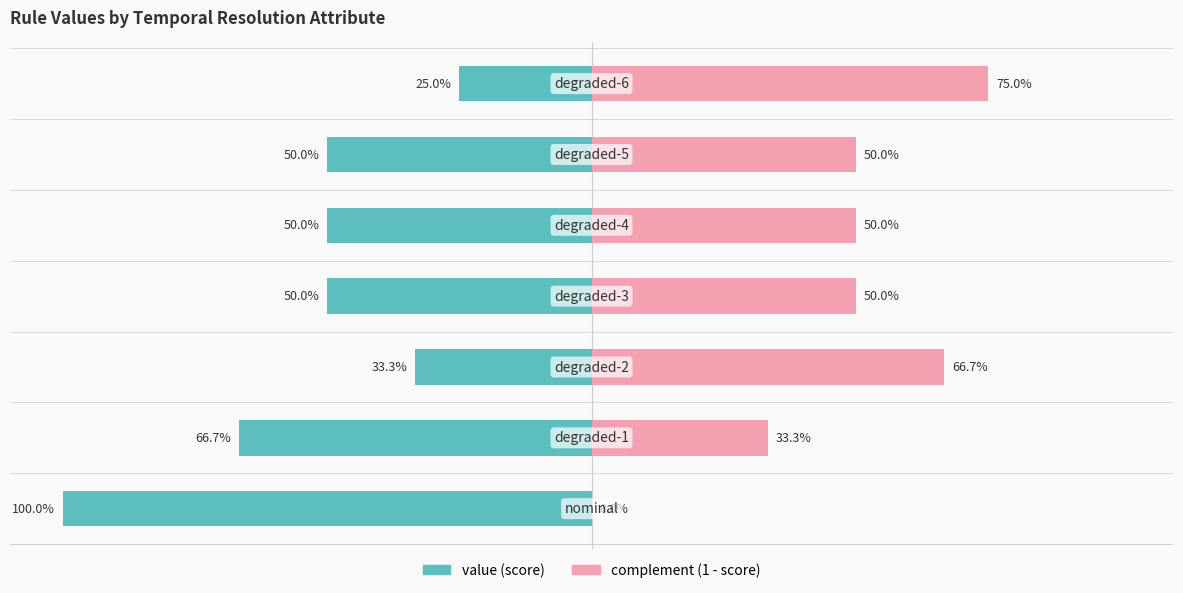

Which series has the largest range (max minus min)?

value (score)